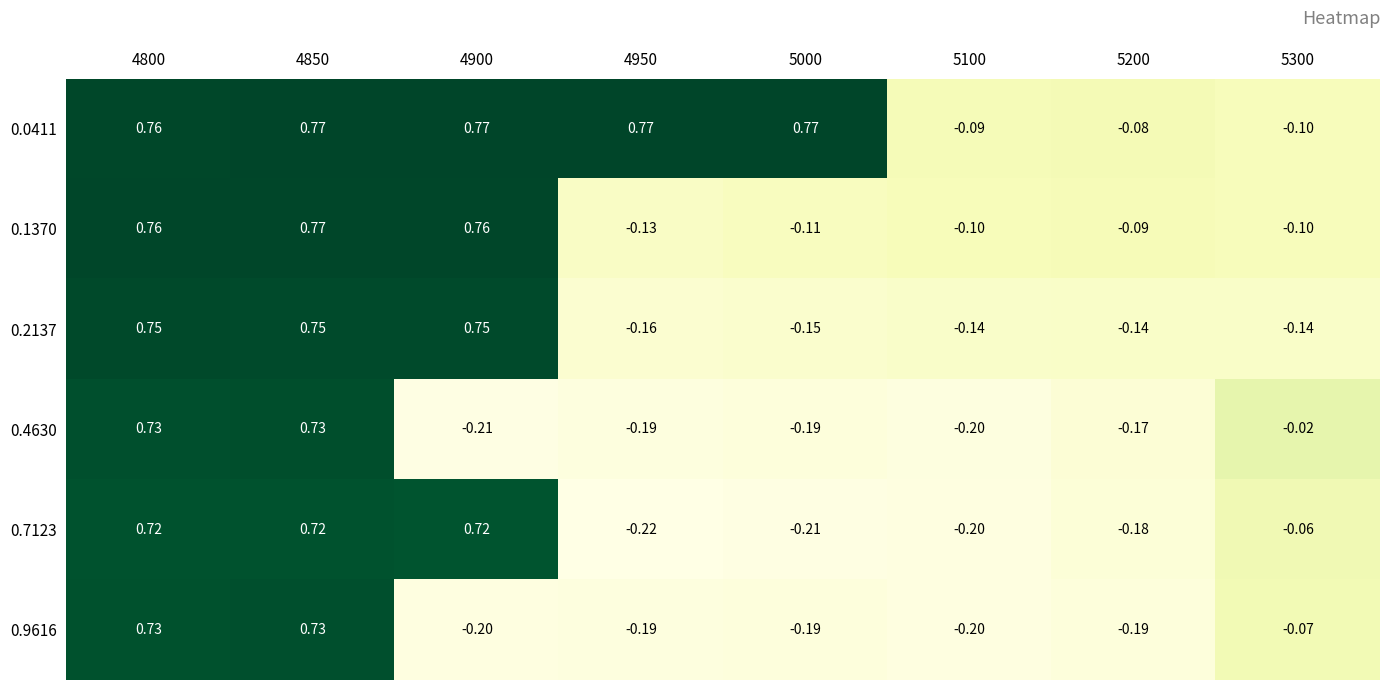

What is the smallest value displayed?

-0.2